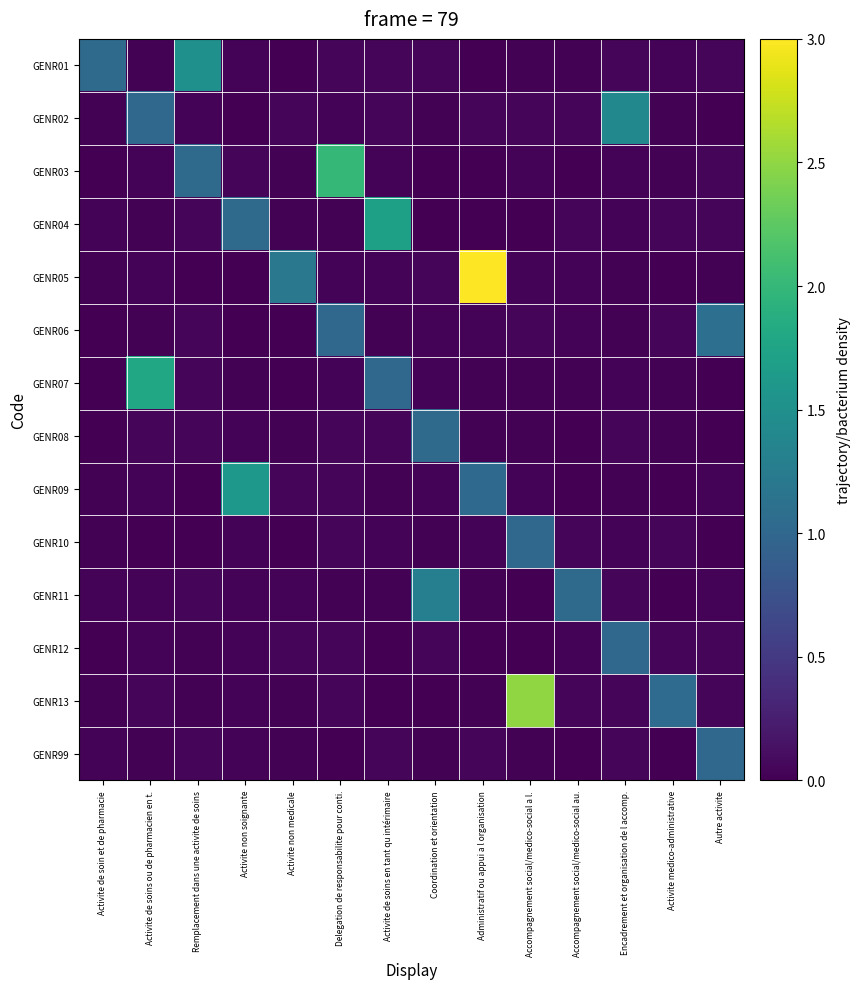

At Activite de soins ou de pharmacien en t., list the series in order from largest to smallest.

GENR07, GENR02, GENR08, GENR13, GENR03, GENR12, GENR09, GENR05, GENR11, GENR01, GENR06, GENR99, GENR04, GENR10